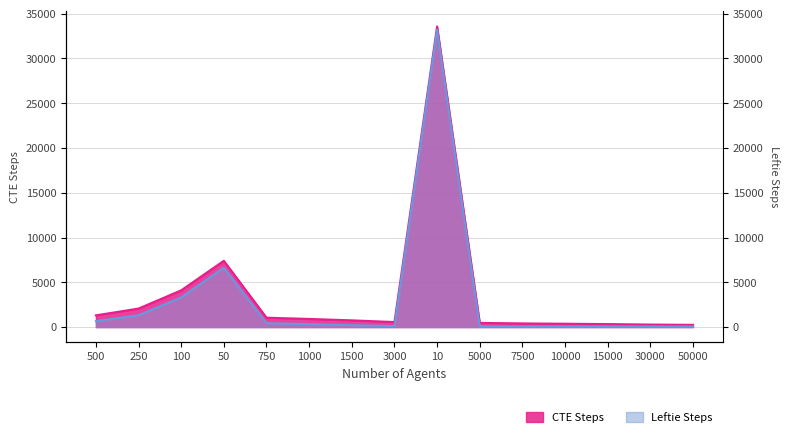

Is it true that CTE Steps equals 5494 at 100?

False